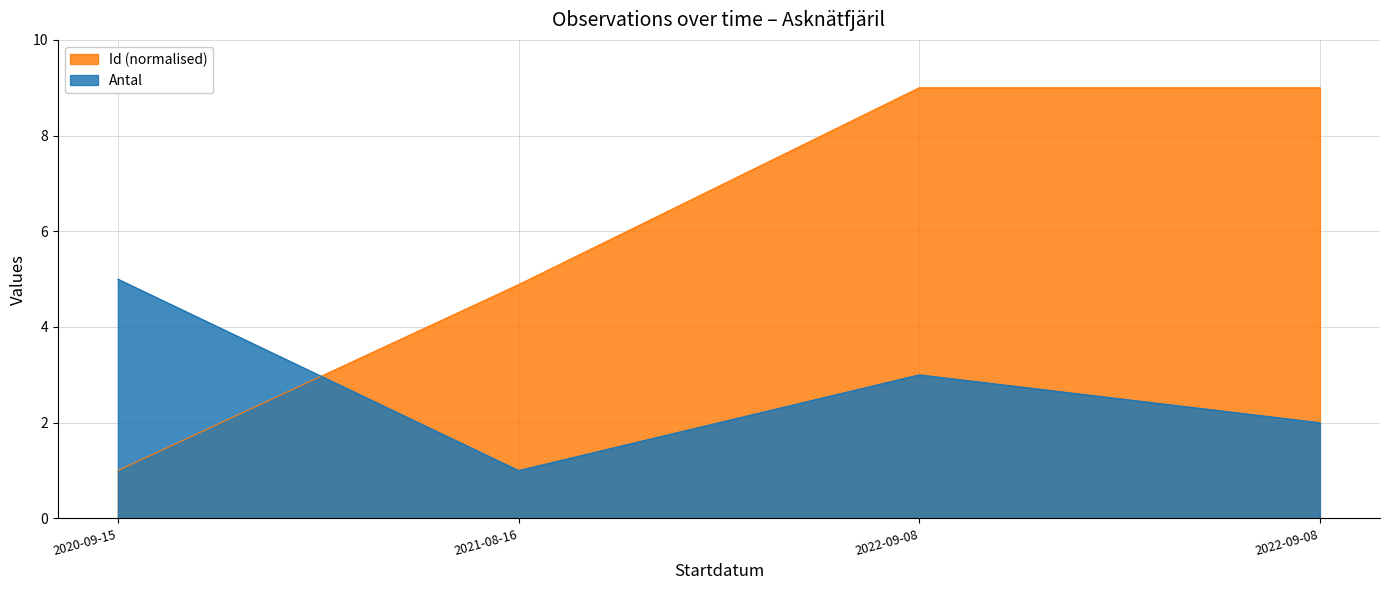

What is the label of the 4th point from the left?

2022-09-08